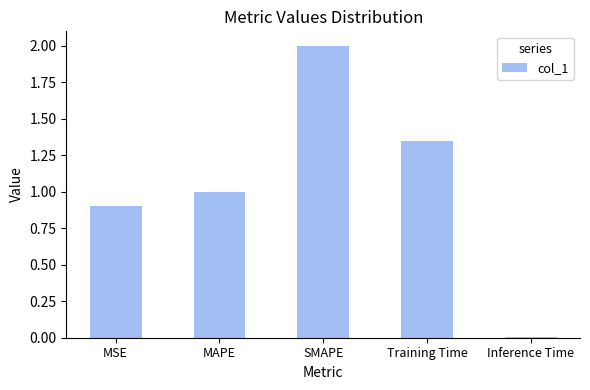

What is the difference between the maximum and minimum values?

2.0